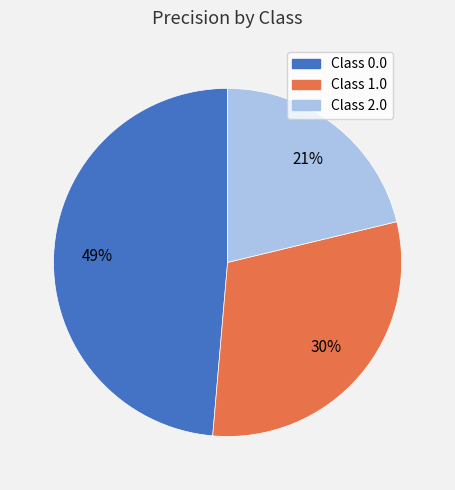

How many slices are in this pie chart?

3